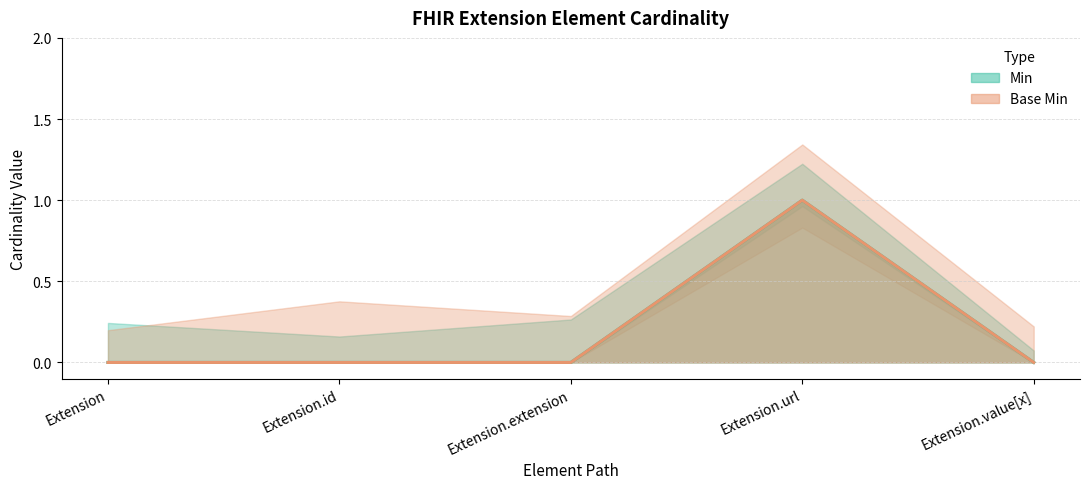

What is the label of the 5th point from the left?

Extension.value[x]